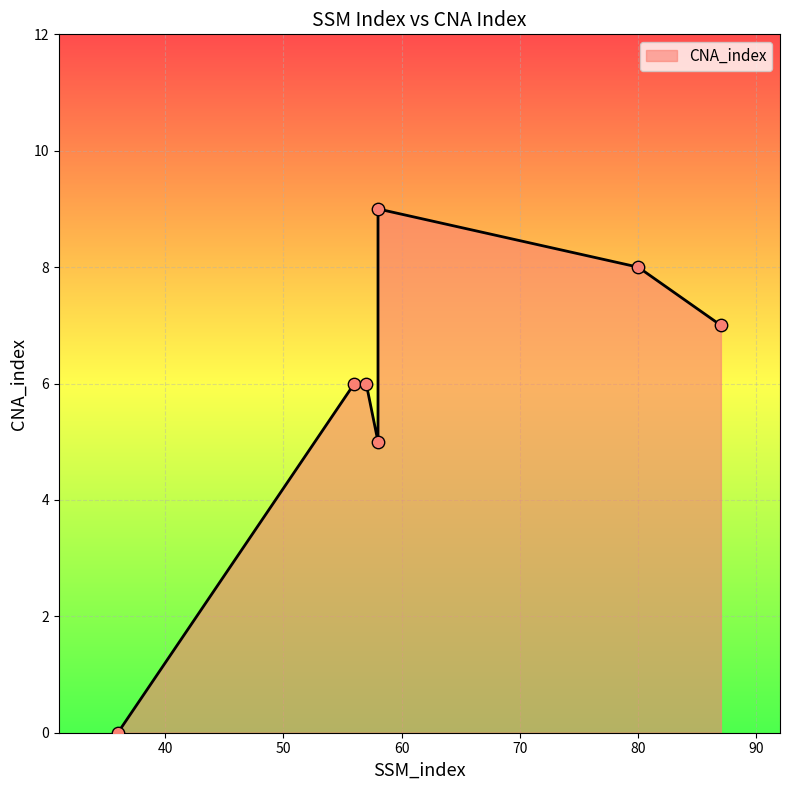

Between 36 and 87, which is larger?

87